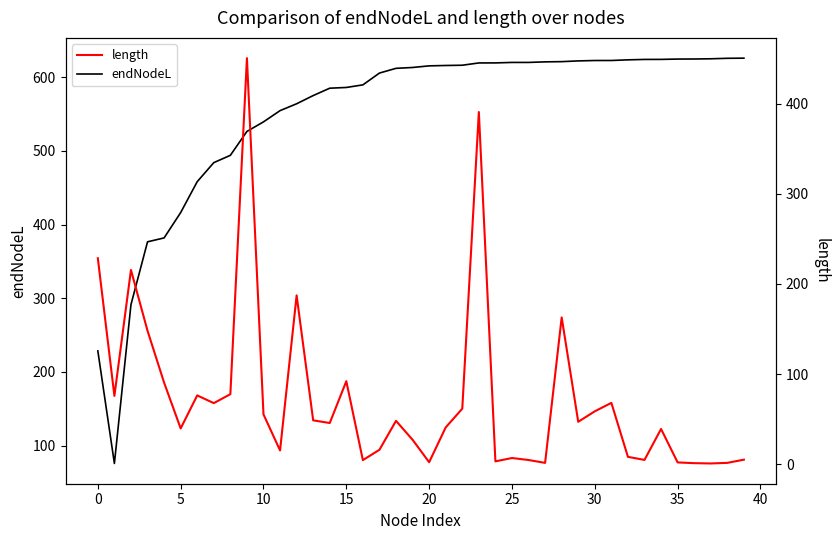

Which series has the largest range (max minus min)?

endNodeL